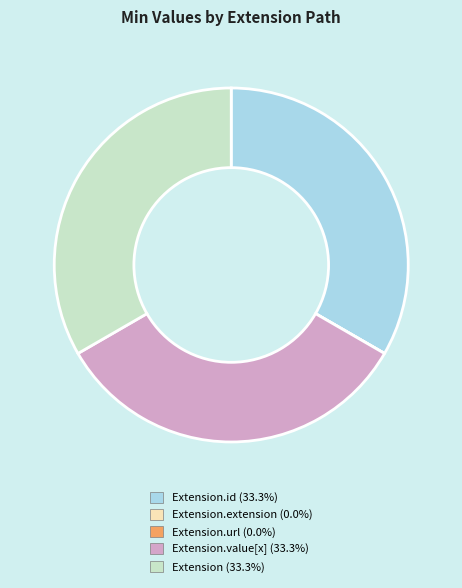

Is there a majority slice in this chart?

No